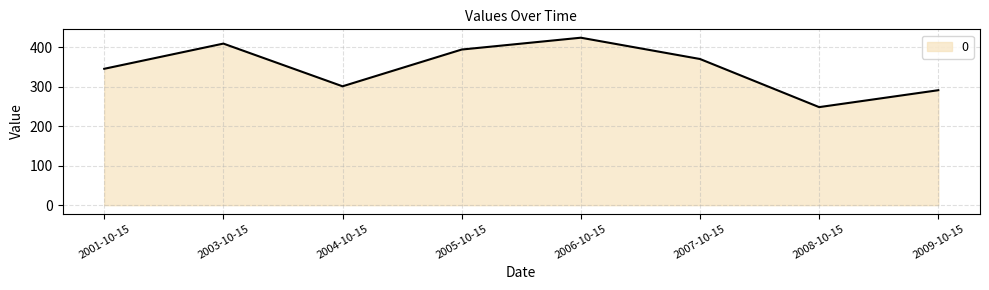

Reading right to left, what are all the values shown in this chart?

290.9	248.1	369.9	423.7	393.8	300.8	408.9	345.1